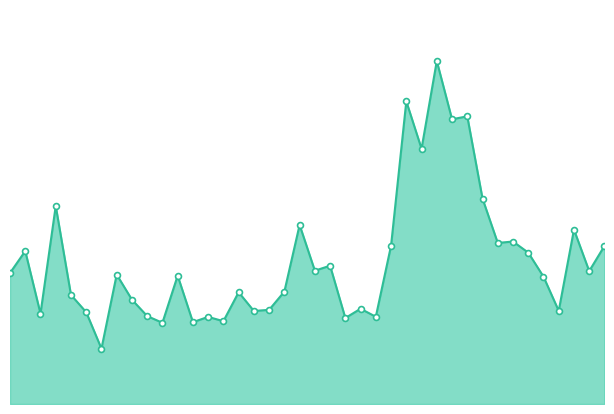

Does the chart have visible grid lines?

No